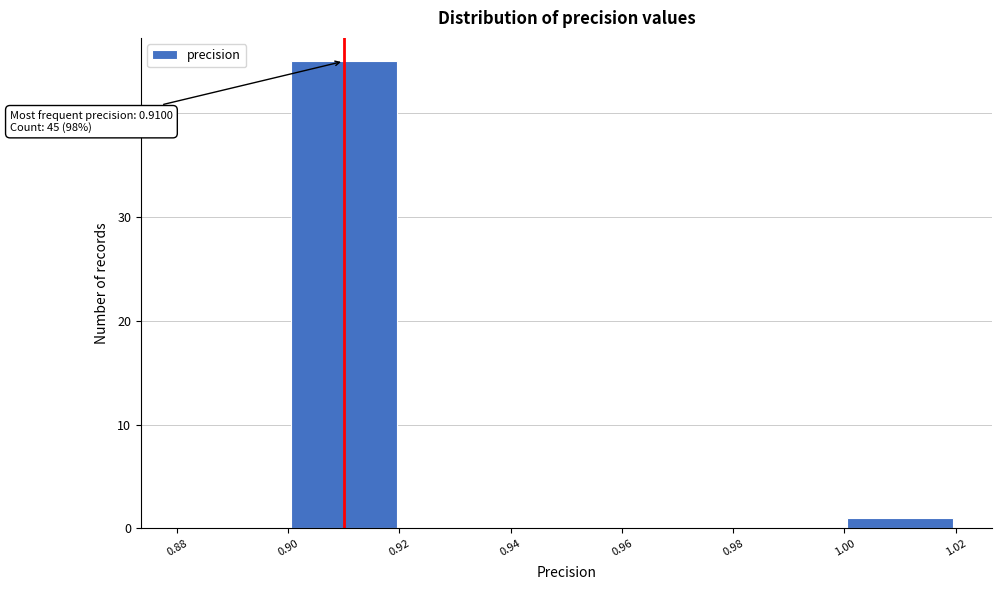

Over which range of the x-axis is the bar tallest?

0.90 to 0.92